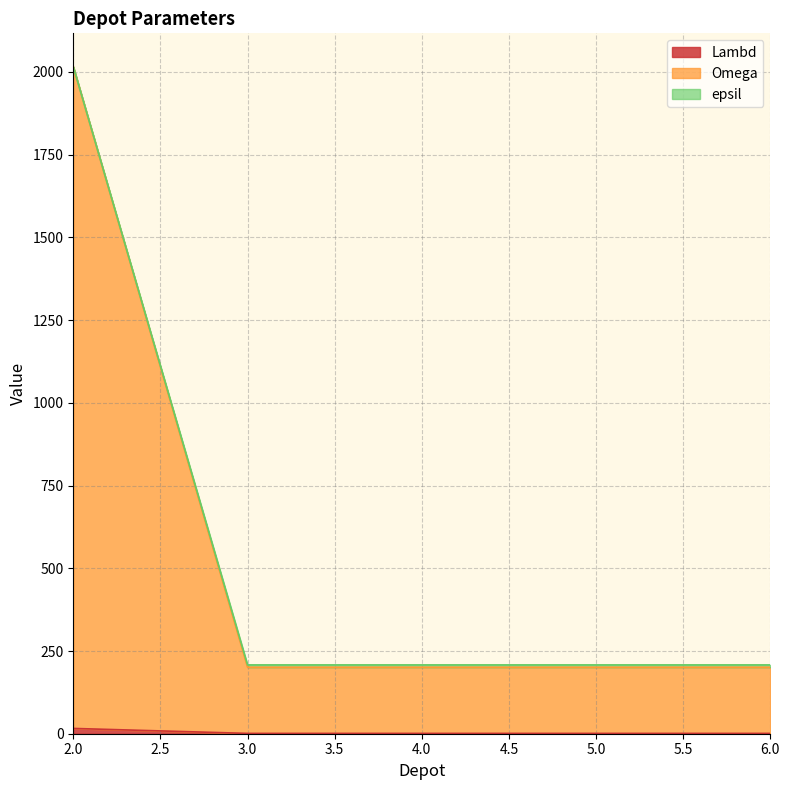

At which category is the sum across all series the highest?

2.0